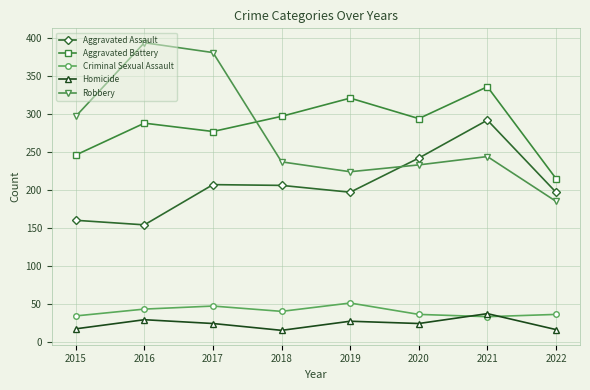

What is the lowest value of the Aggravated Battery series?

215